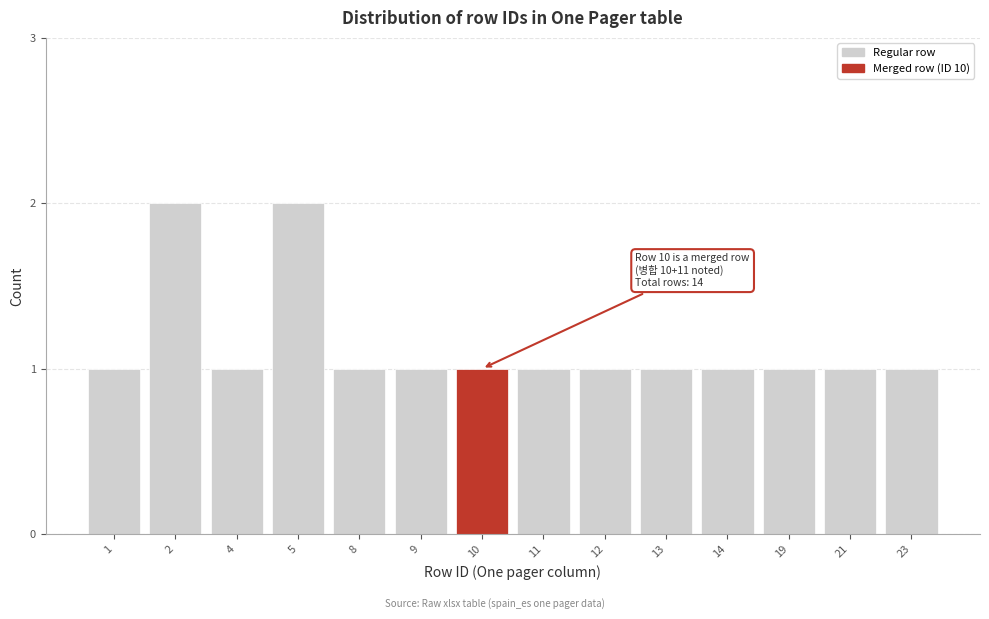

Reading left to right, list all the values displayed in this chart.

1=1	2=2	4=1	5=2	8=1	9=1	10=1	11=1	12=1	13=1	14=1	19=1	21=1	23=1